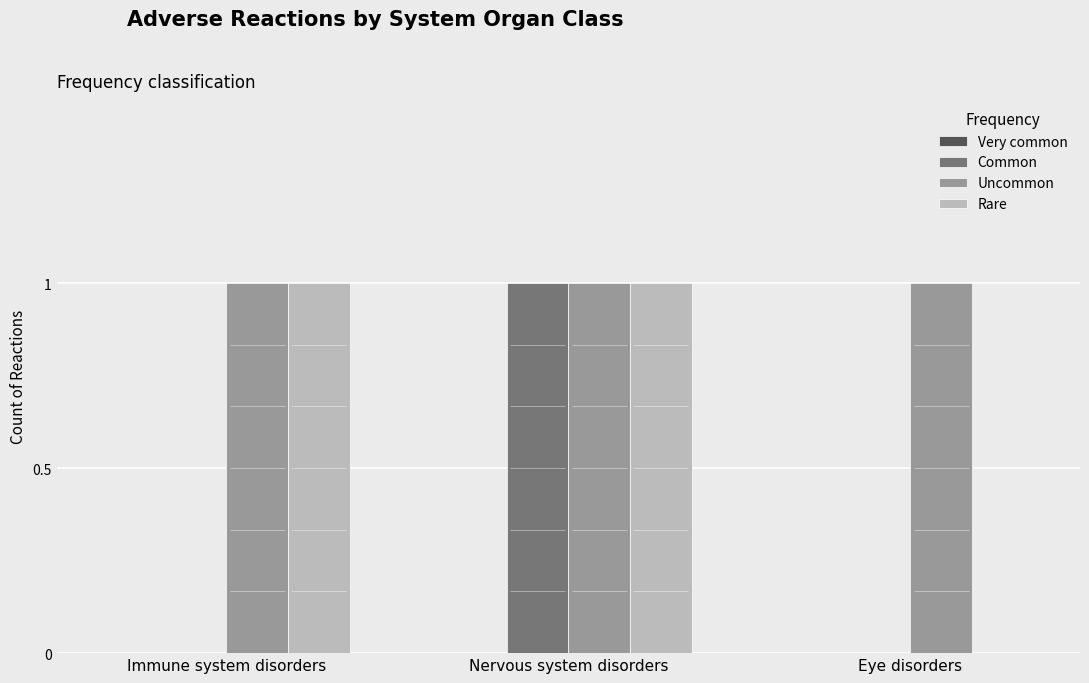

What position from the right is Immune system disorders?

3